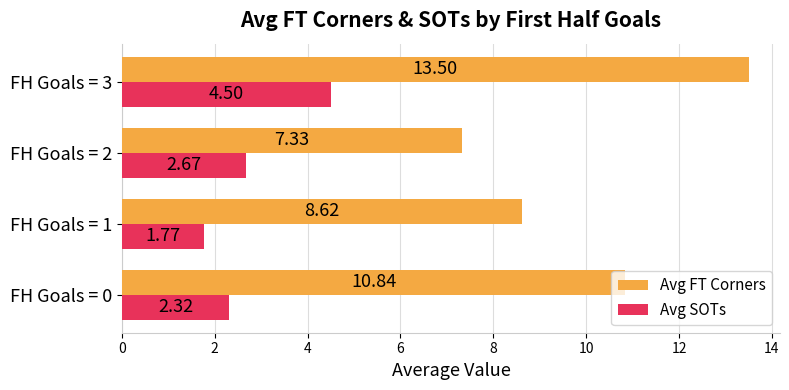

List the series in order of their peak value, highest first.

Avg FT Corners, Avg SOTs